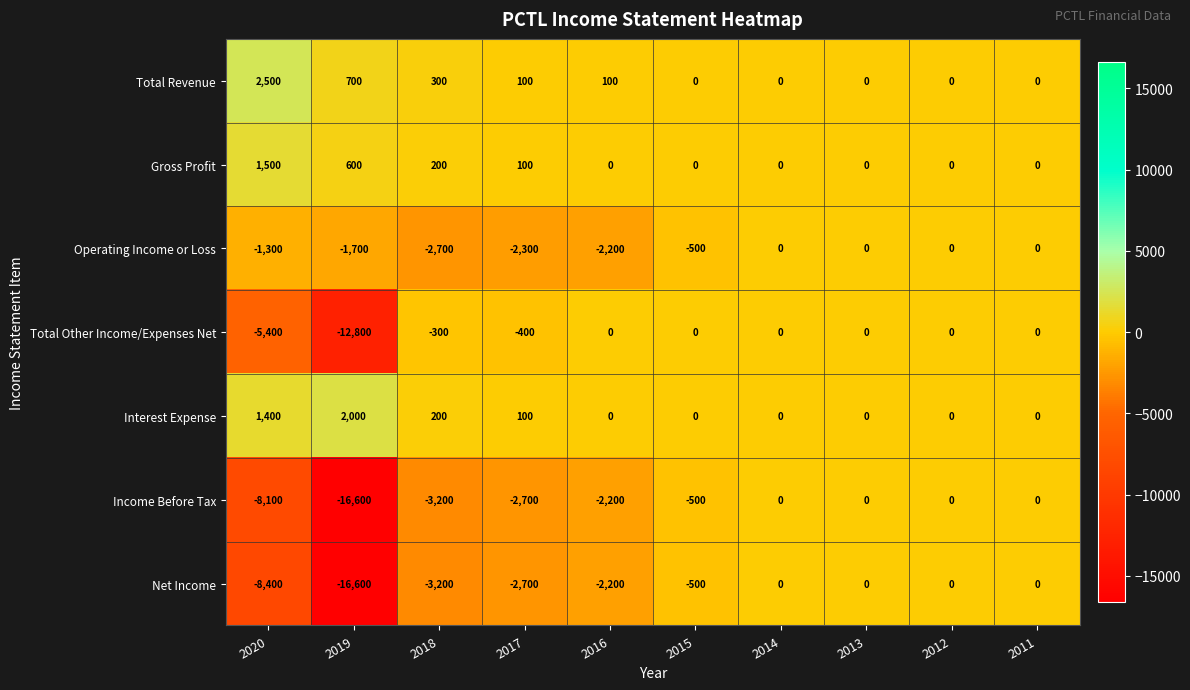

What is the difference between the second highest and minimum values in the Interest Expense series?

1400